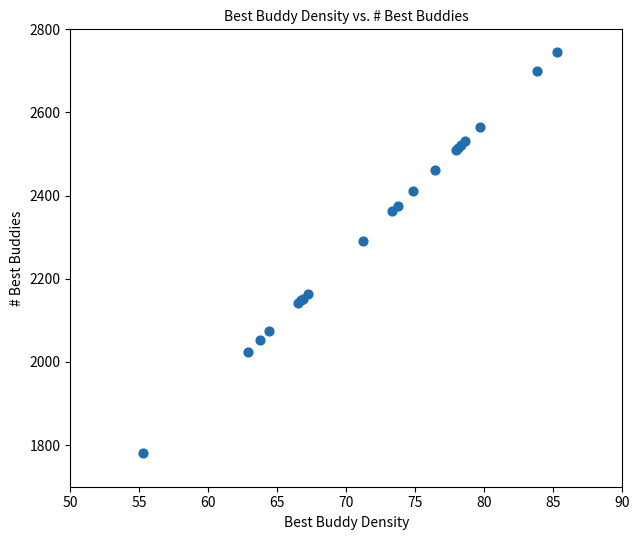

What Y value in the scatter plot is closest to 2263?

2292